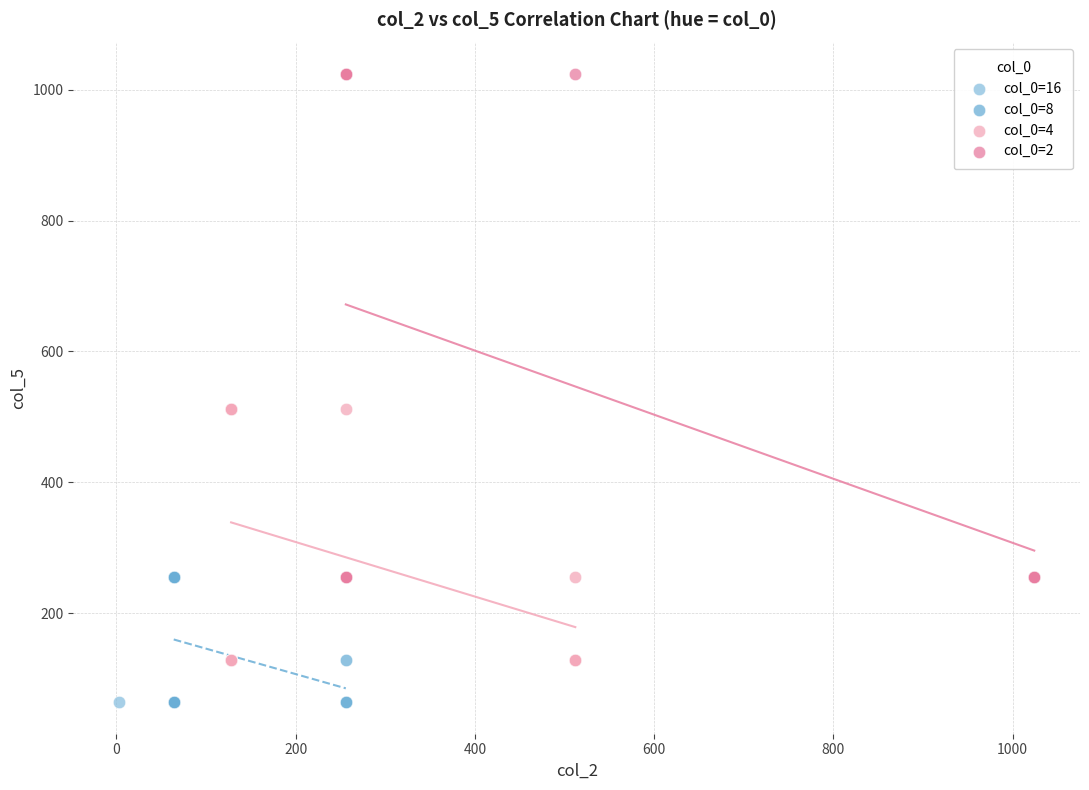

What are all the series names shown in the legend?

col_0=16, col_0=8, col_0=4, col_0=2